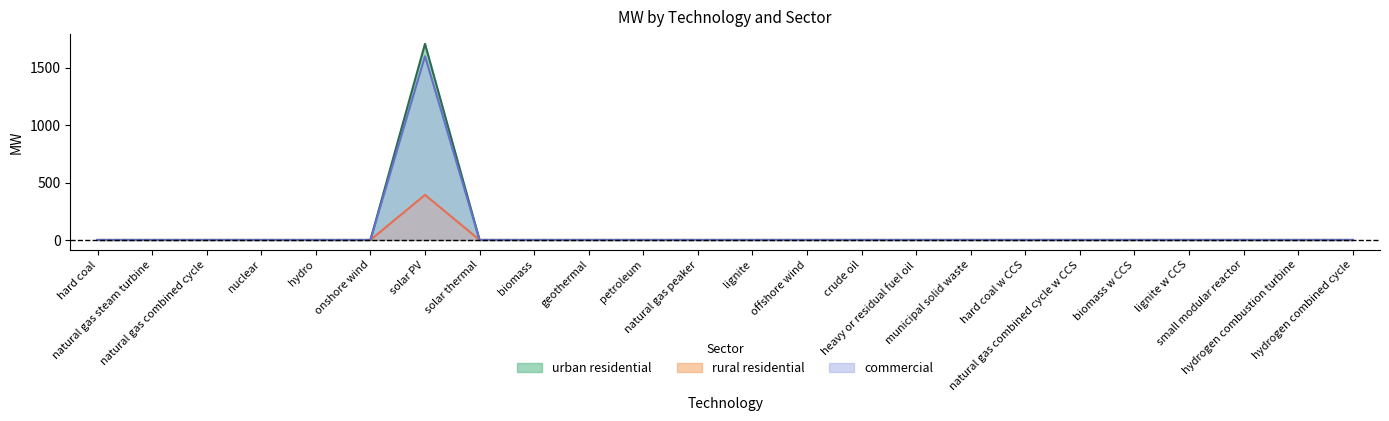

True or false: urban residential and rural residential cross at least once.

False